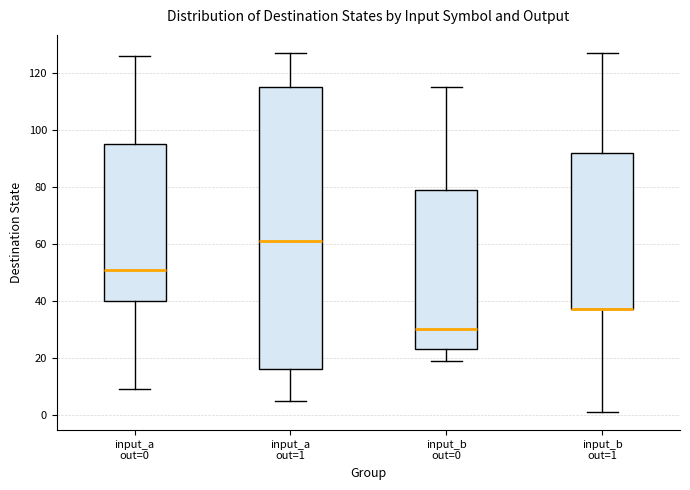

Reading left to right, transcribe this box plot: for each box, give where its median line is, the range the box spans, and where its two whiskers end, as read against the y-axis. The values are not printed on the chart, so give them approximately, as read against the axis.

input_a out=0: median 52, box 40 to 96, whiskers 10 to 126
input_a out=1: median 62, box 16 to 116, whiskers 6 to 128
input_b out=0: median 30, box 24 to 80, whiskers 20 to 116
input_b out=1: median 38 (drawn on the box's lower edge), box 38 to 92, whiskers 2 to 128